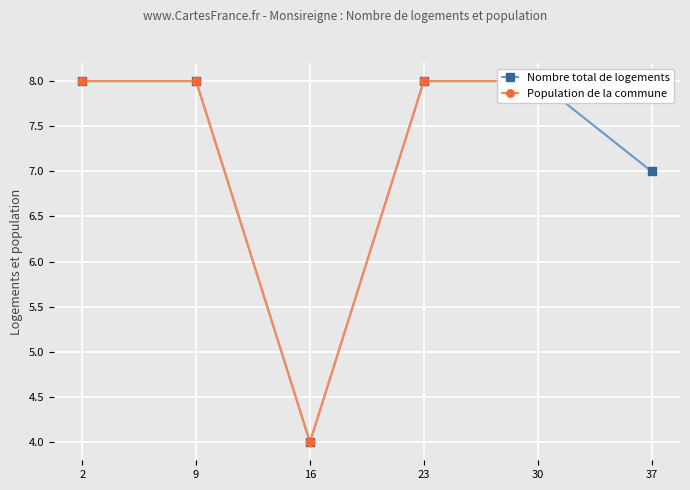

In Population de la commune, how many points are lower than both neighbors (excluding endpoints)?

1